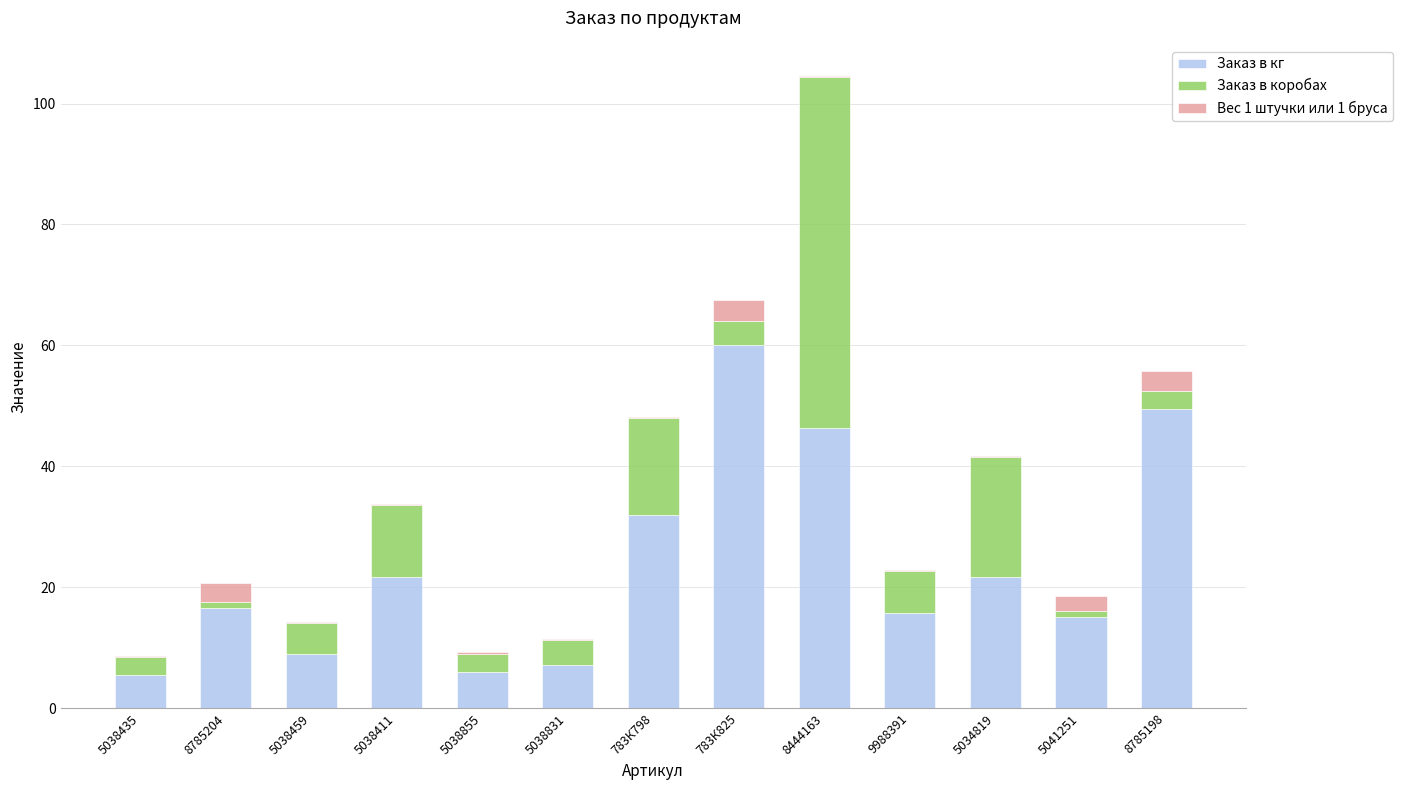

What is the maximum value for Заказ в кг?

60.0